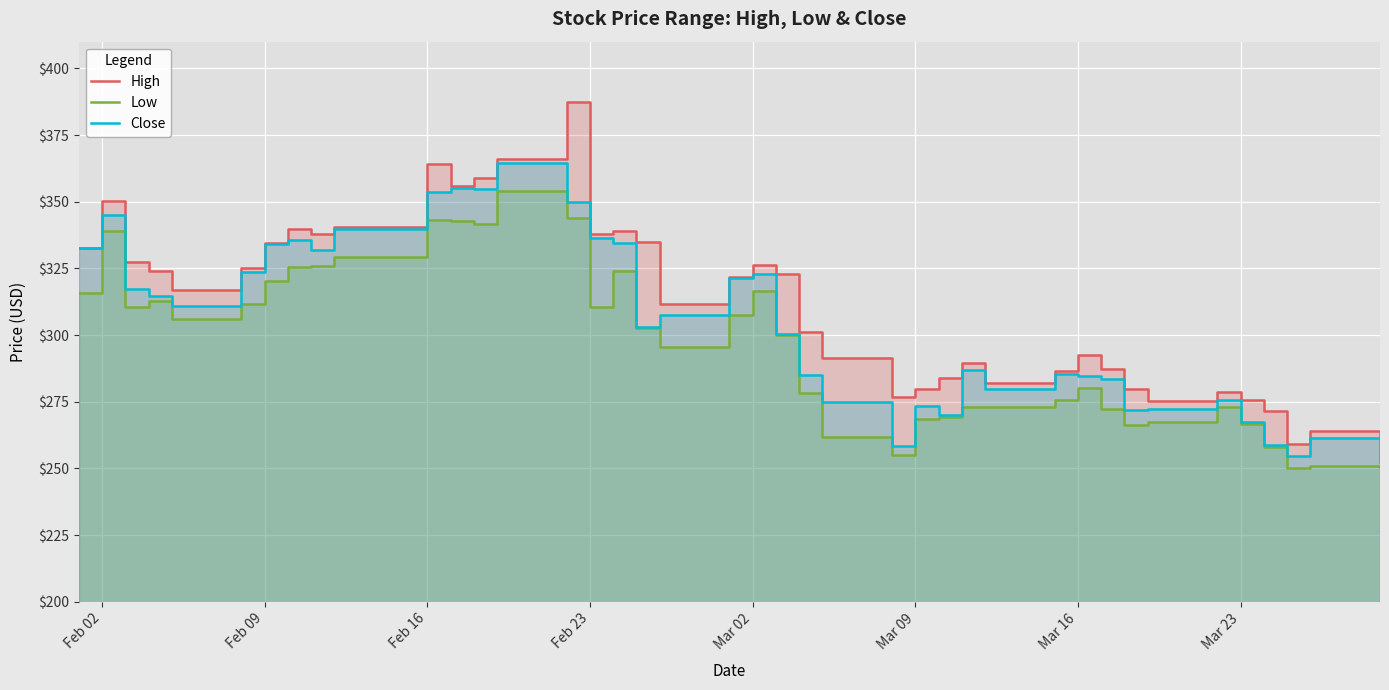

True or false: Close has more than 2 points higher than both neighbors.

True